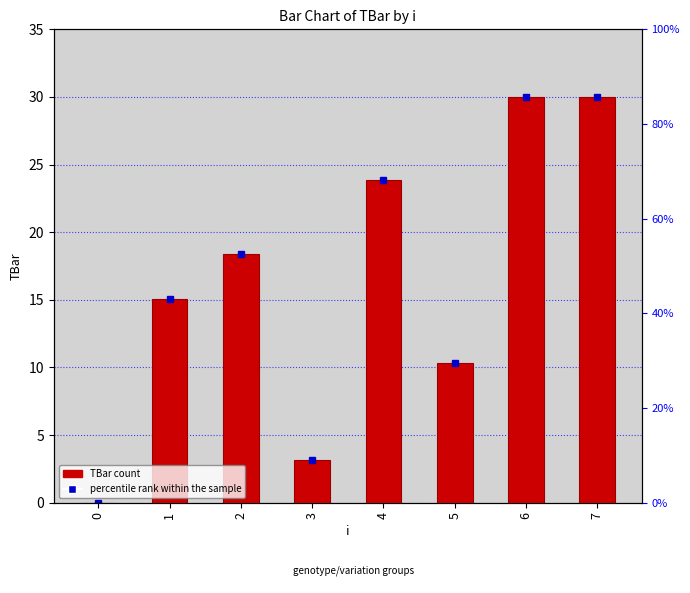

Reading left to right, list all the values displayed in this chart.

0=0.0	1=15.1	2=18.4	3=3.1	4=23.9	5=10.3	6=30.0	7=30.0